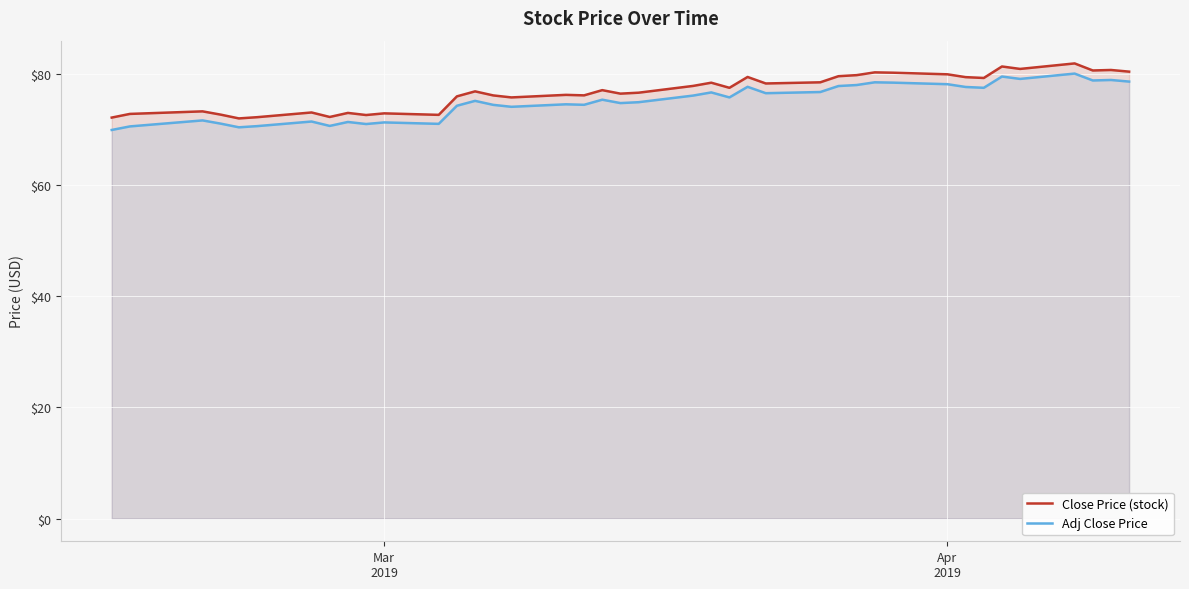

What is the minimum value shown in the chart?

70.0